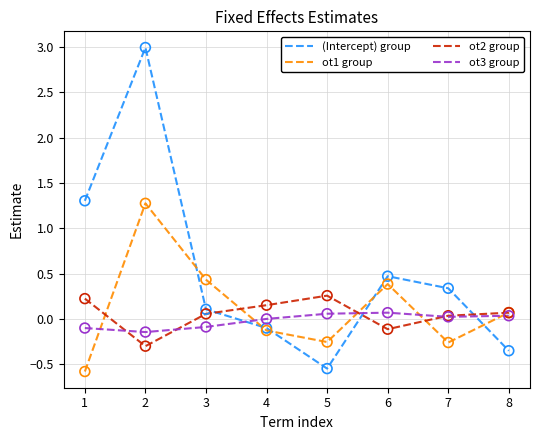

Which series has the largest total across all categories?

(Intercept) group